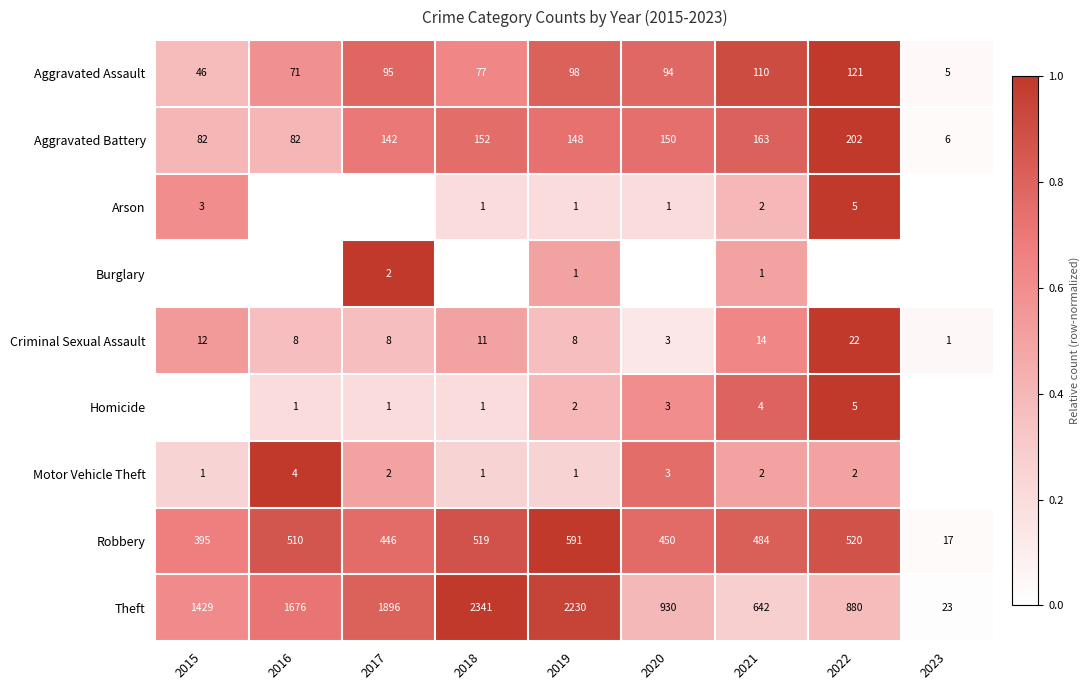

What is the difference between the maximum and minimum values in the Aggravated Battery series?

196